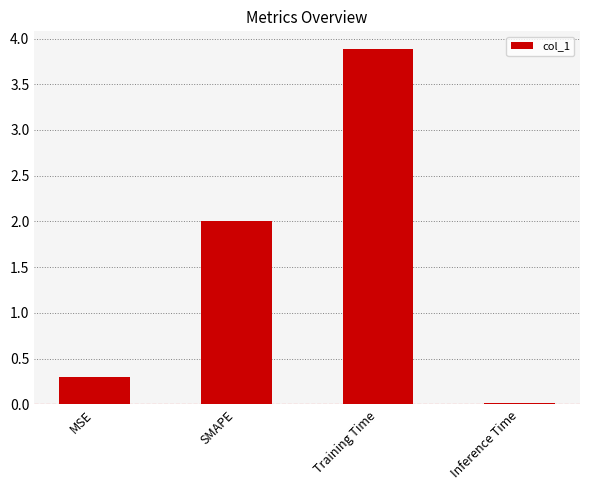

The chart shows a value of 0.0 at Inference Time. True or false?

True